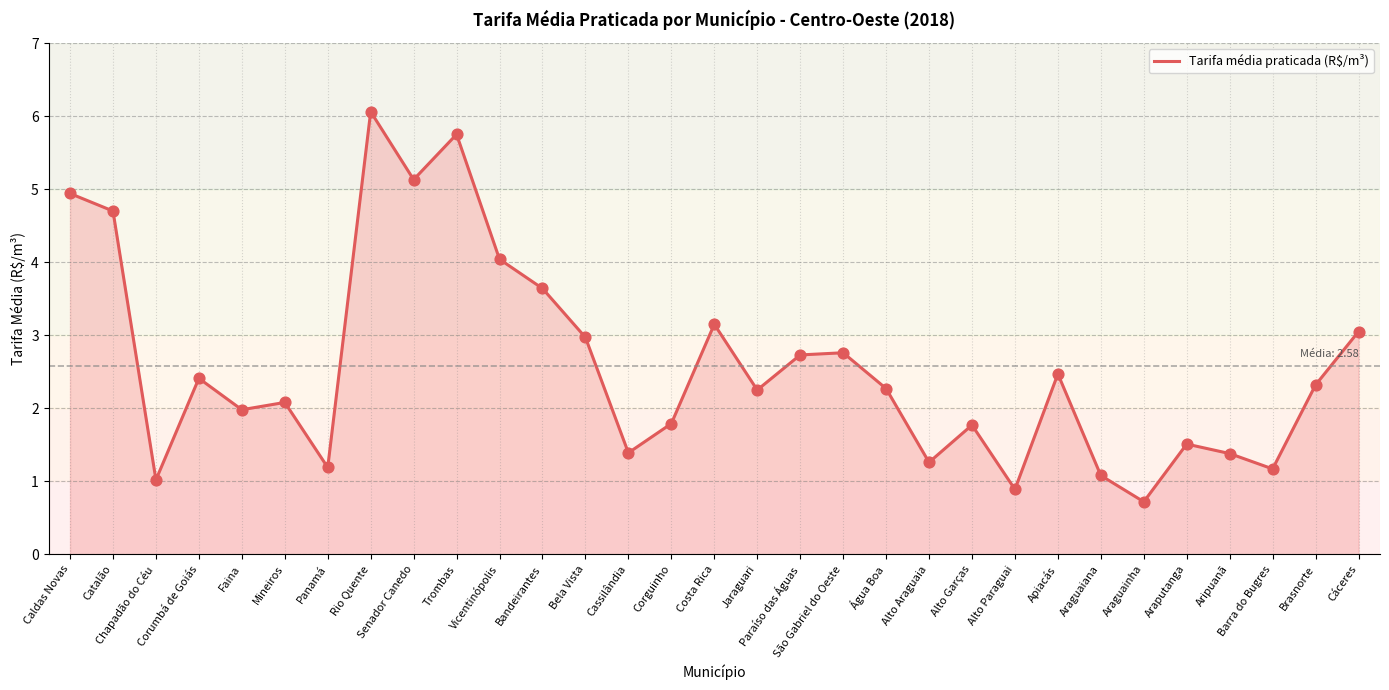

Approximately how many times larger is the value at Alto Garças compared to Jaraguari?

0.8